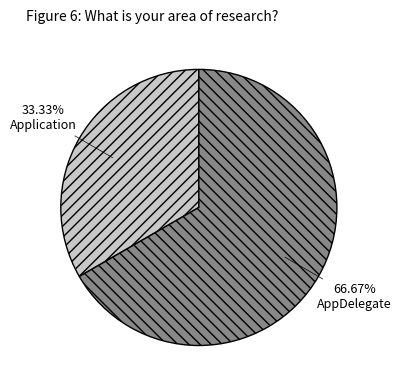

Approximately how many times larger is the value at AppDelegate compared to Application?

2.0